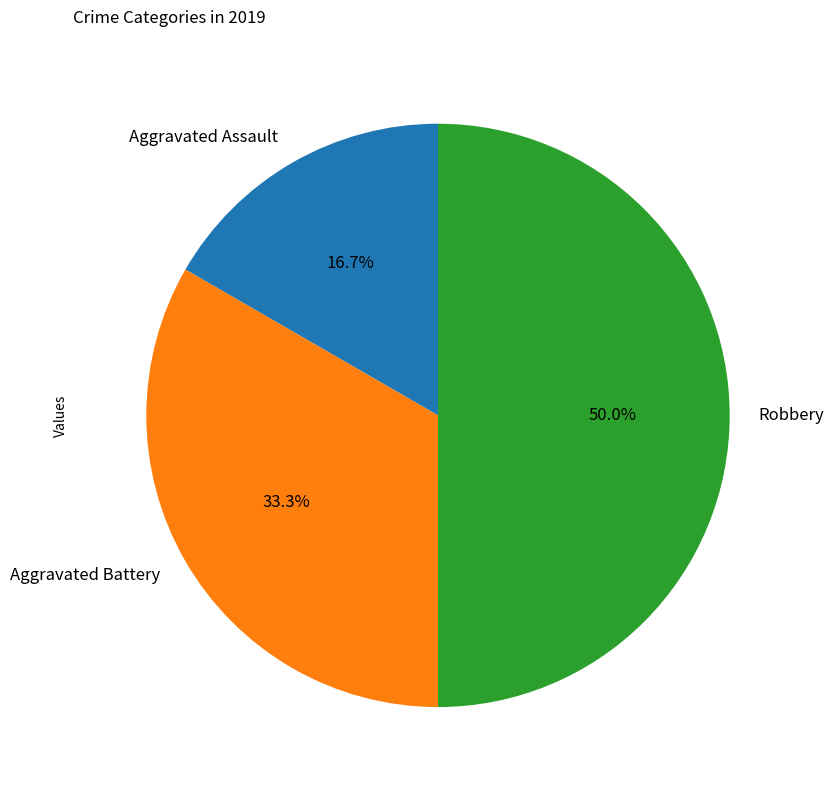

To the nearest percent, what percentage of the pie is Aggravated Battery?

33%